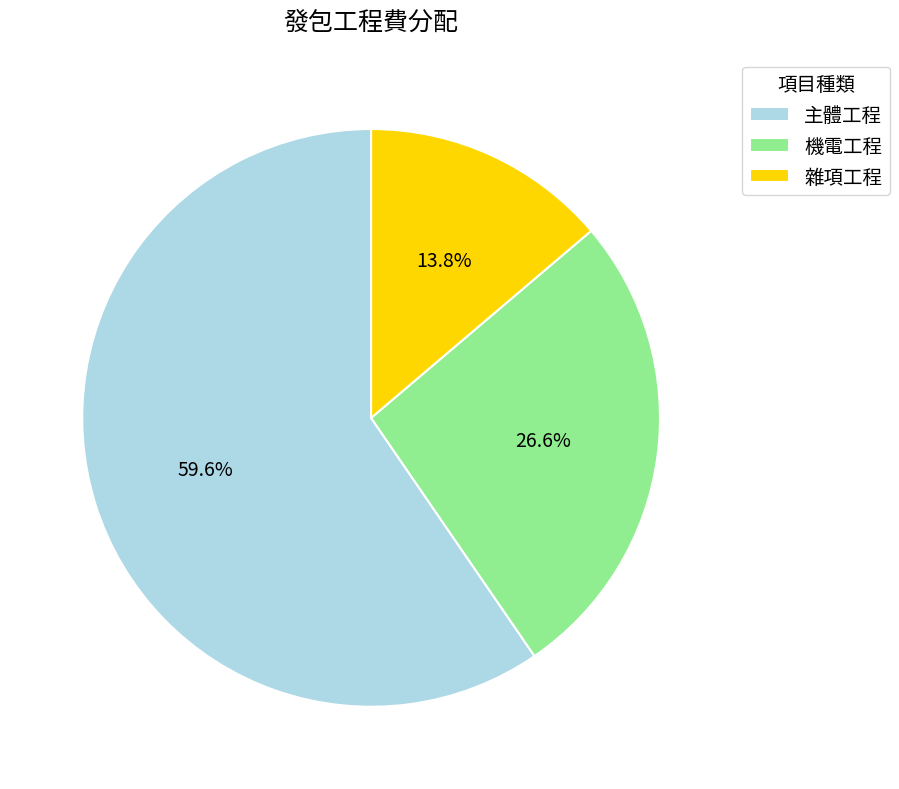

What percentage is the 雜項工程 slice, to the nearest percent?

14%